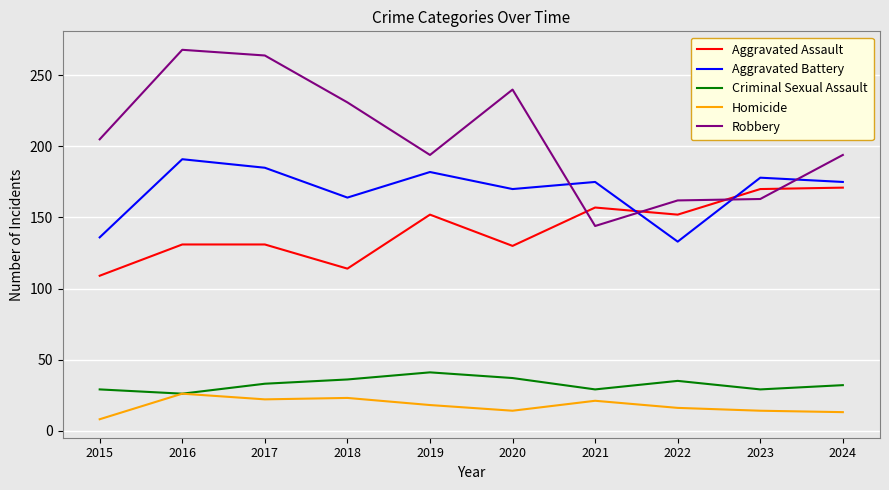

Rank the series by their maximum value, from lowest to highest.

Homicide, Criminal Sexual Assault, Aggravated Assault, Aggravated Battery, Robbery